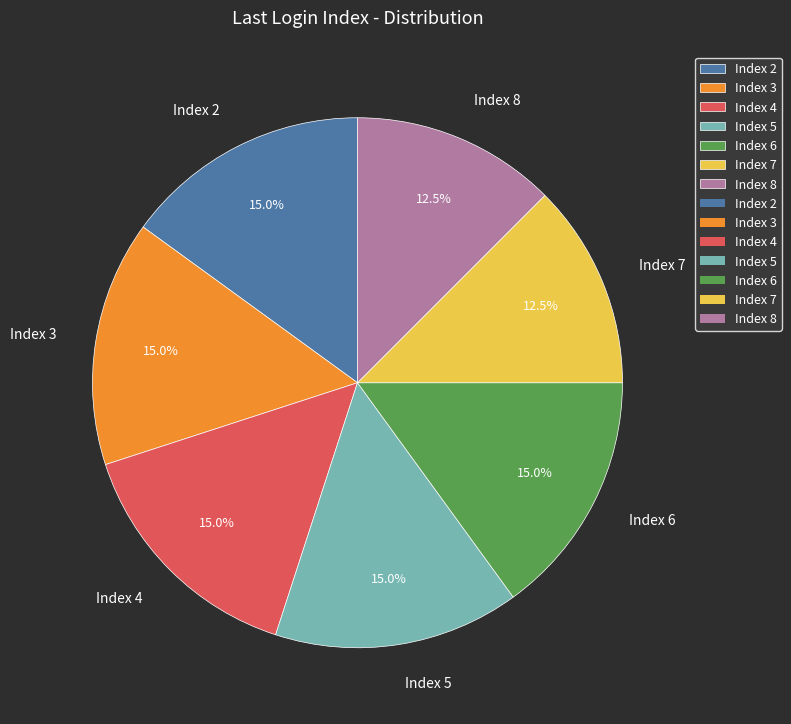

What is the total percentage of Index 3 and Index 5?

30.0%